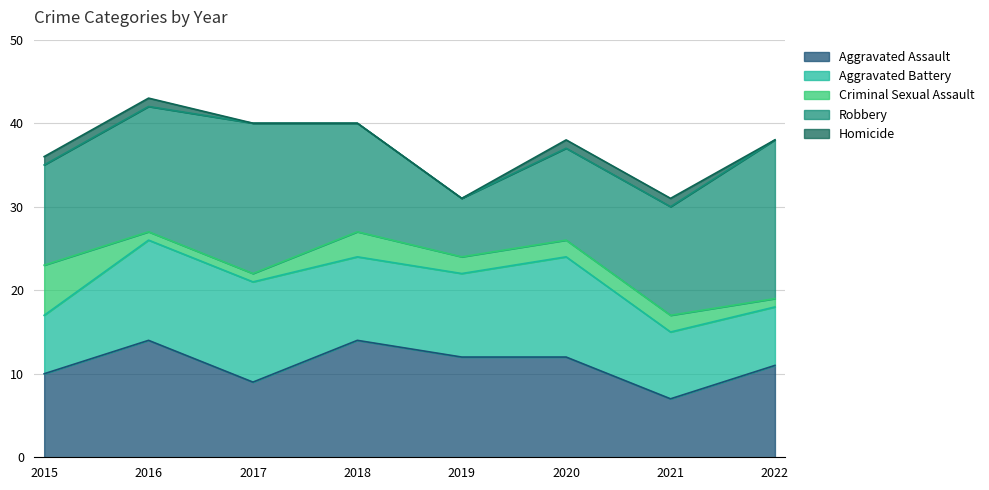

What is the difference between the maximum and minimum values in the Aggravated Assault series?

7